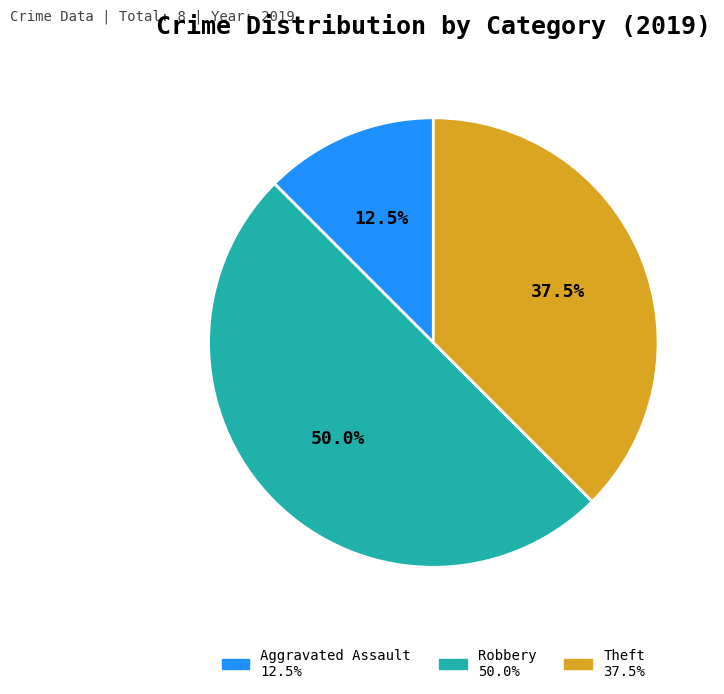

How many segments does this pie chart have?

3